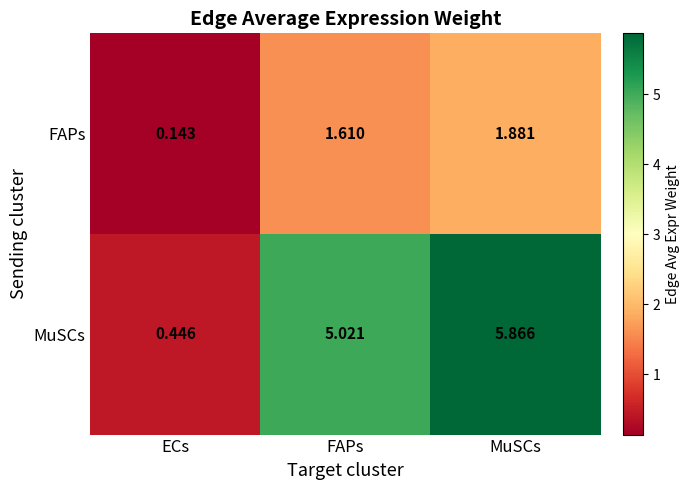

Which series has the widest spread of values?

MuSCs